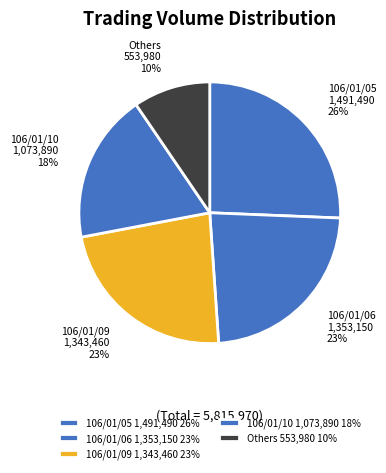

To the nearest percent, what percentage of the pie is 106/01/06 1,353,150?

23%